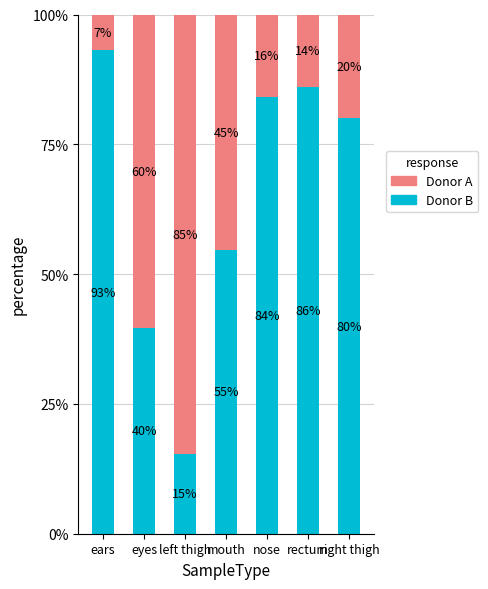

What is the highest value of the Donor B series?

93.1